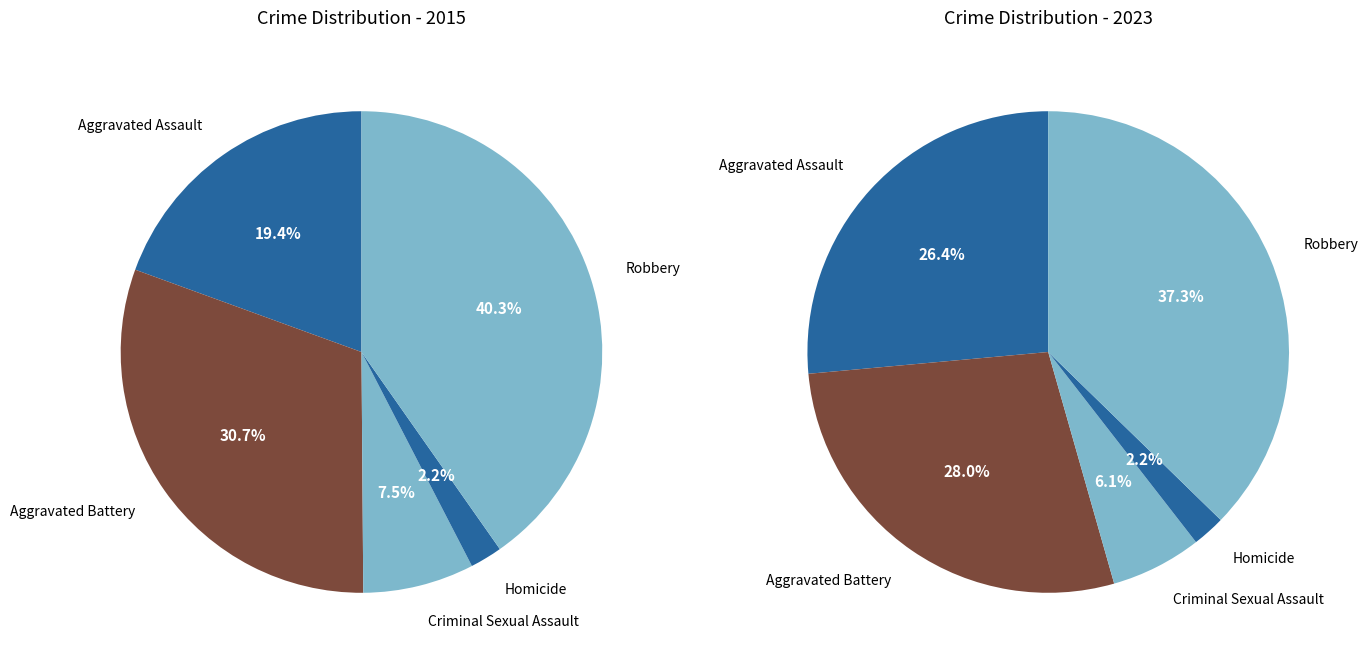

How many segments does this pie chart have?

5